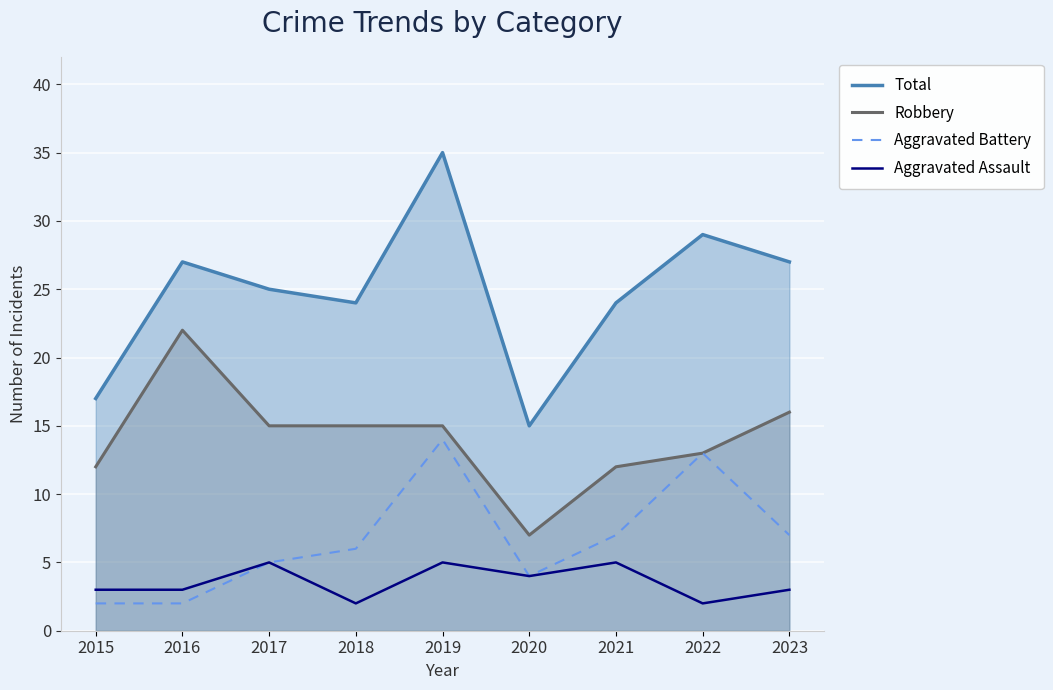

Reading left to right, extract all data points from this chart.

Total: 17	27	25	24	35	15	24	29	27
Robbery: 12	22	15	15	15	7	12	13	16
Aggravated Battery: 2	2	5	6	14	4	7	13	7
Aggravated Assault: 3	3	5	2	5	4	5	2	3